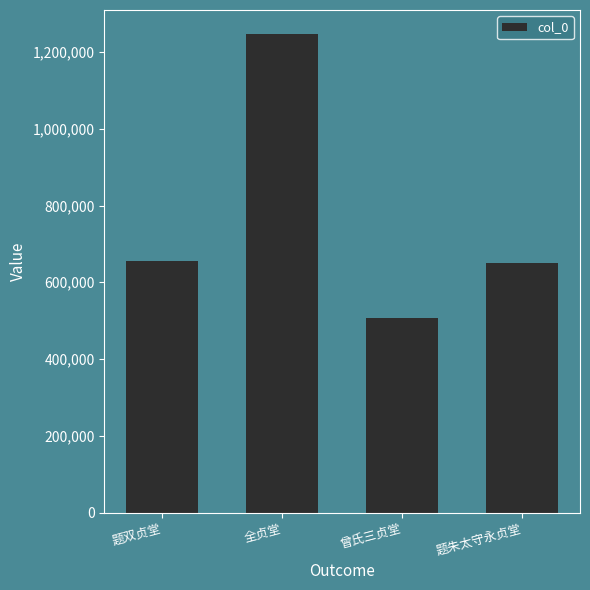

What is the smallest value displayed?

507433